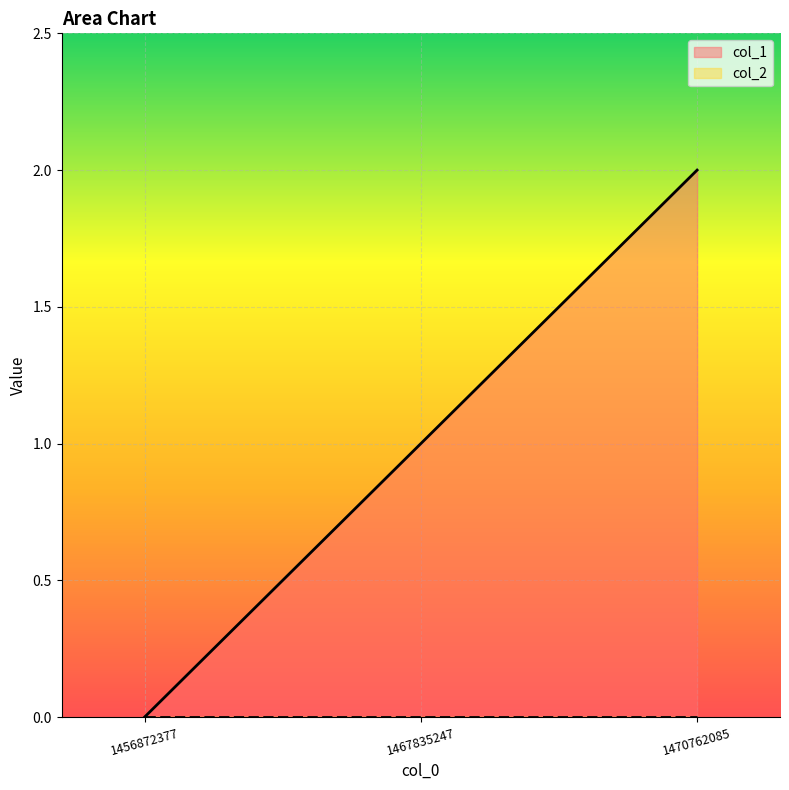

Is it true that the value at 1470762085 is 3?

False